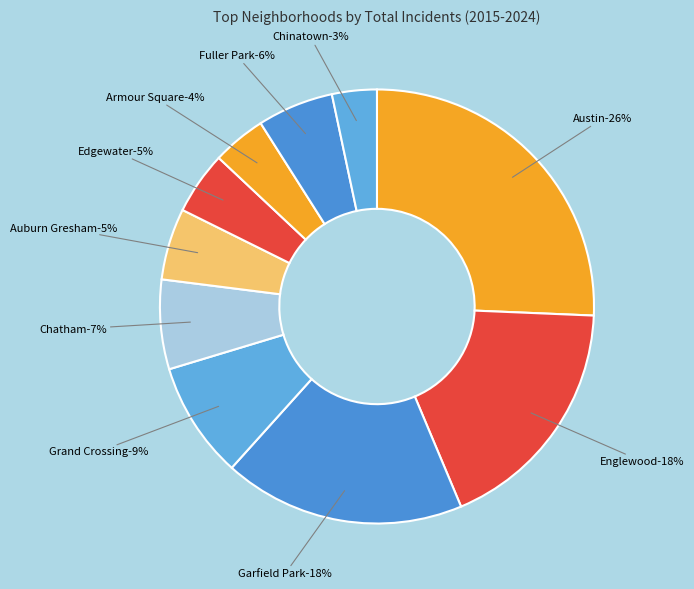

Does Chatham represent more than half of the total?

No